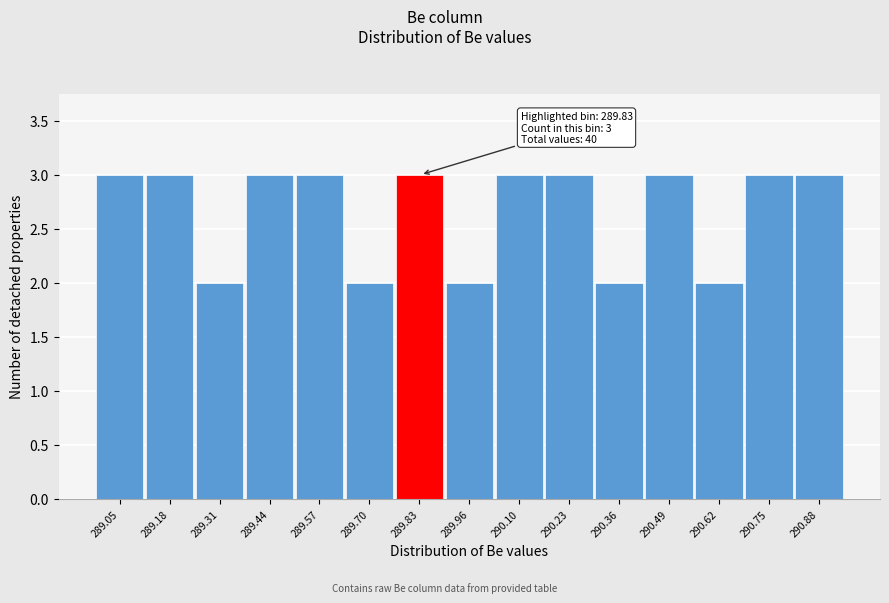

Reading left to right, what are all the values shown in this chart?

3	3	2	3	3	2	3	2	3	3	2	3	2	3	3